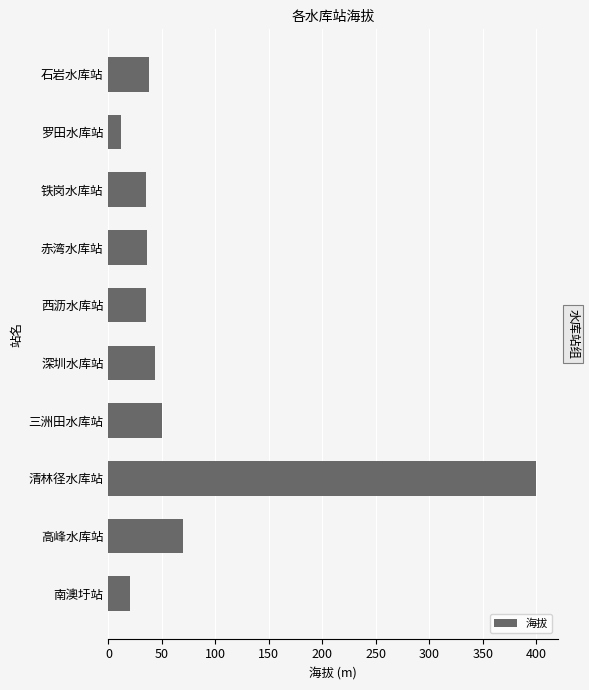

What is the sum of the values at 南澳圩站 and 罗田水库站?

32